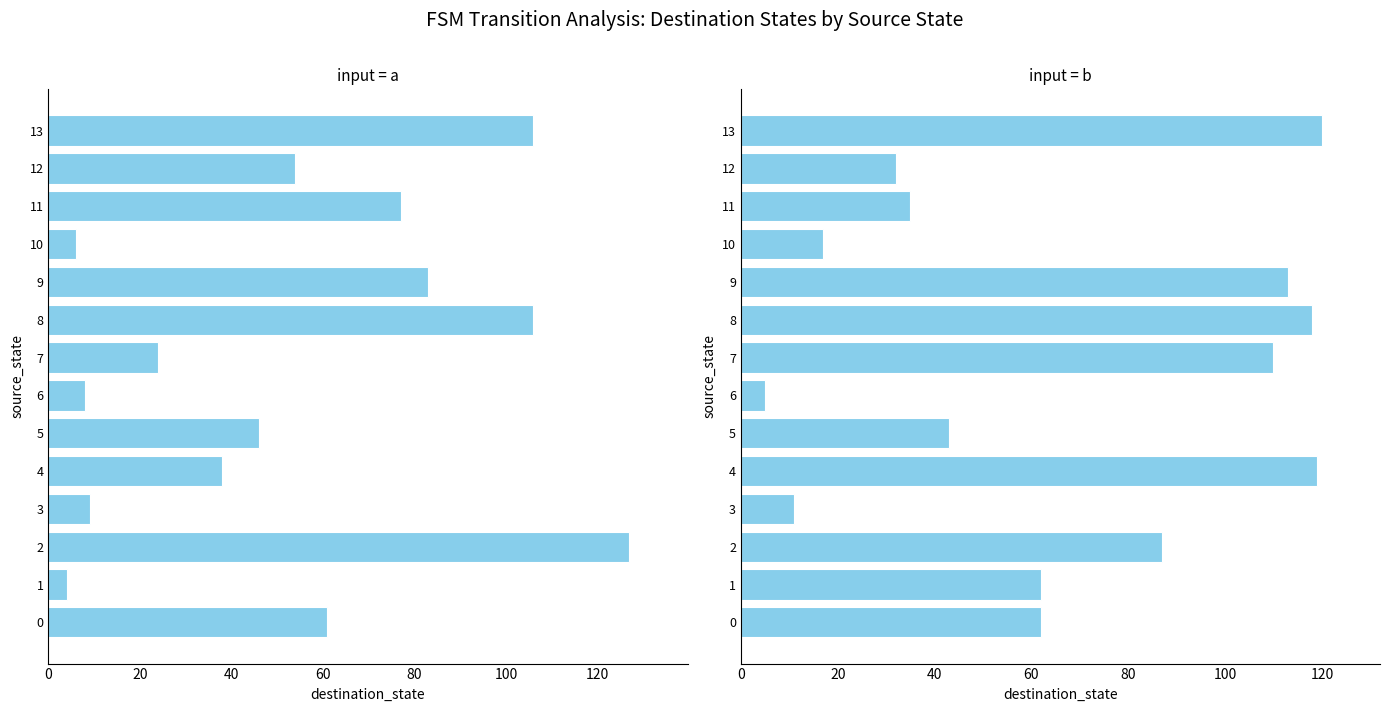

Which has a higher value, 11 or 9?

9